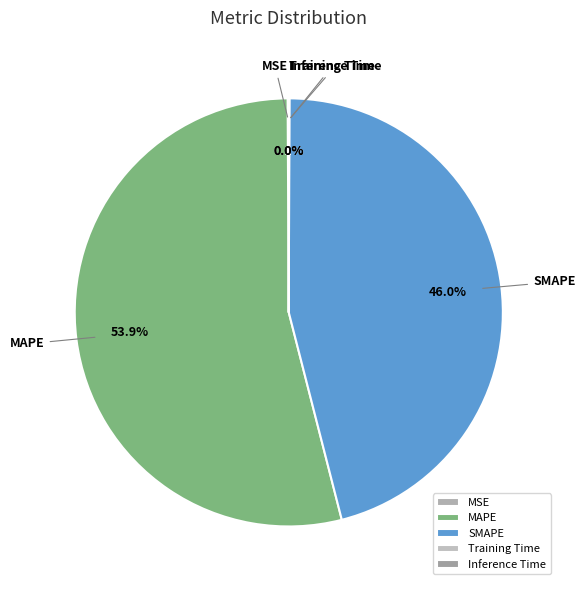

Which slice is the largest?

MAPE